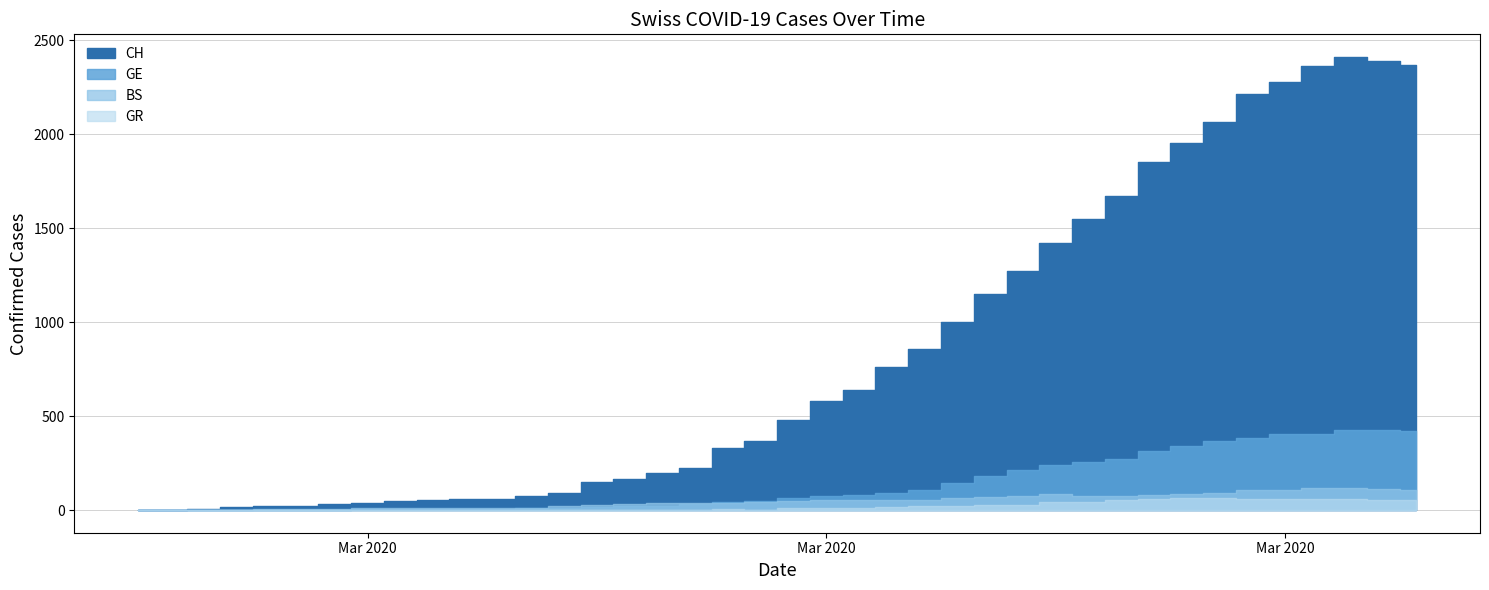

Which series changed the most between 2020-03-20 and 2020-03-25?

CH